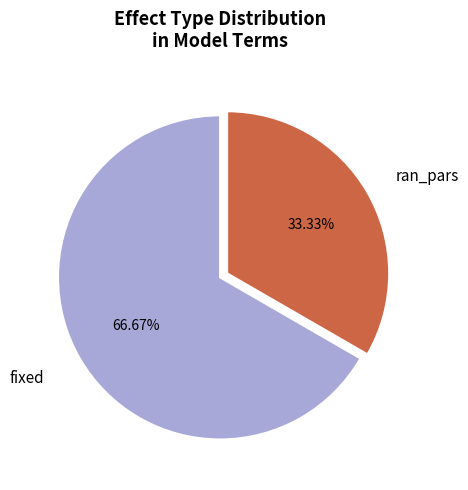

Is there any slice that represents more than half of the pie?

Yes